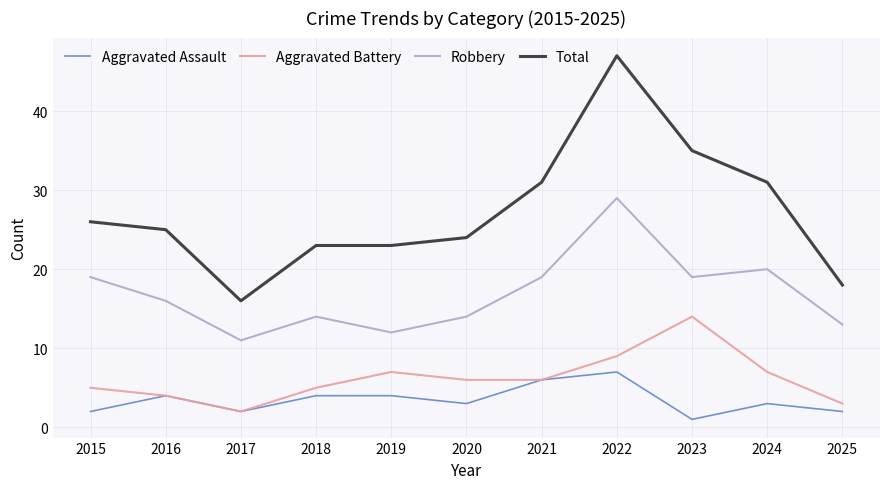

The Robbery series shows 19 at 2015. True or false?

True